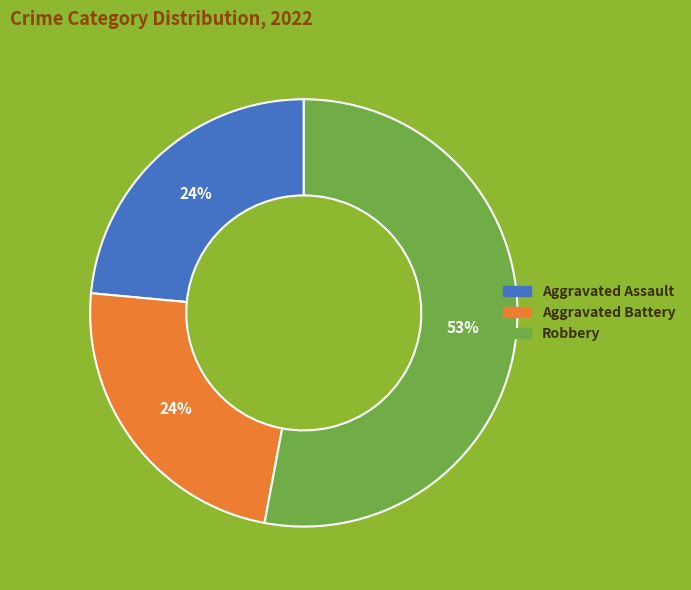

Is there a majority slice in this chart?

Yes